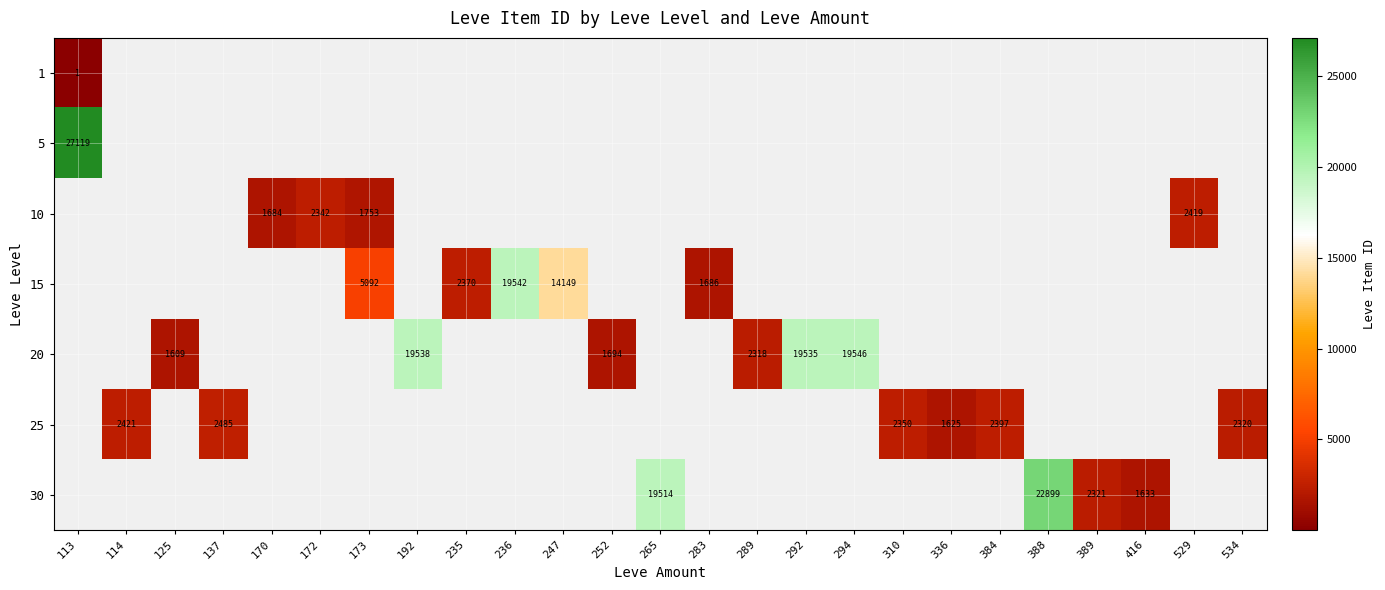

The 30 series shows 22899 at 388. True or false?

True